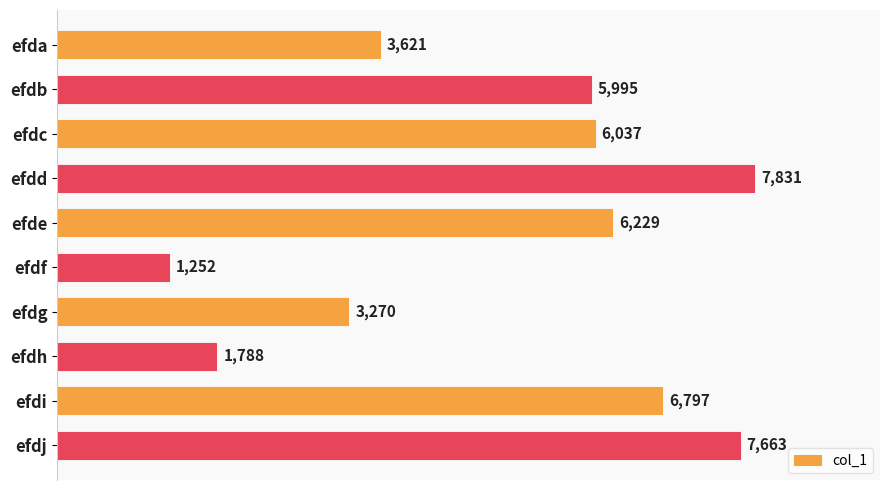

The chart shows a value of 7831 at efdd. True or false?

True